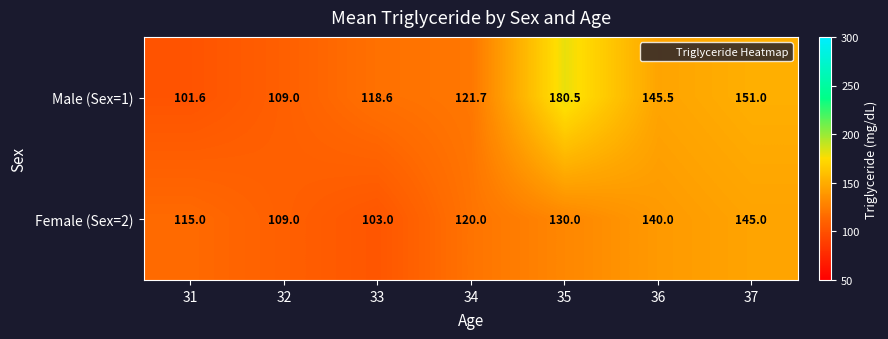

The Female (Sex=2) series shows 75.6 at 37. True or false?

False